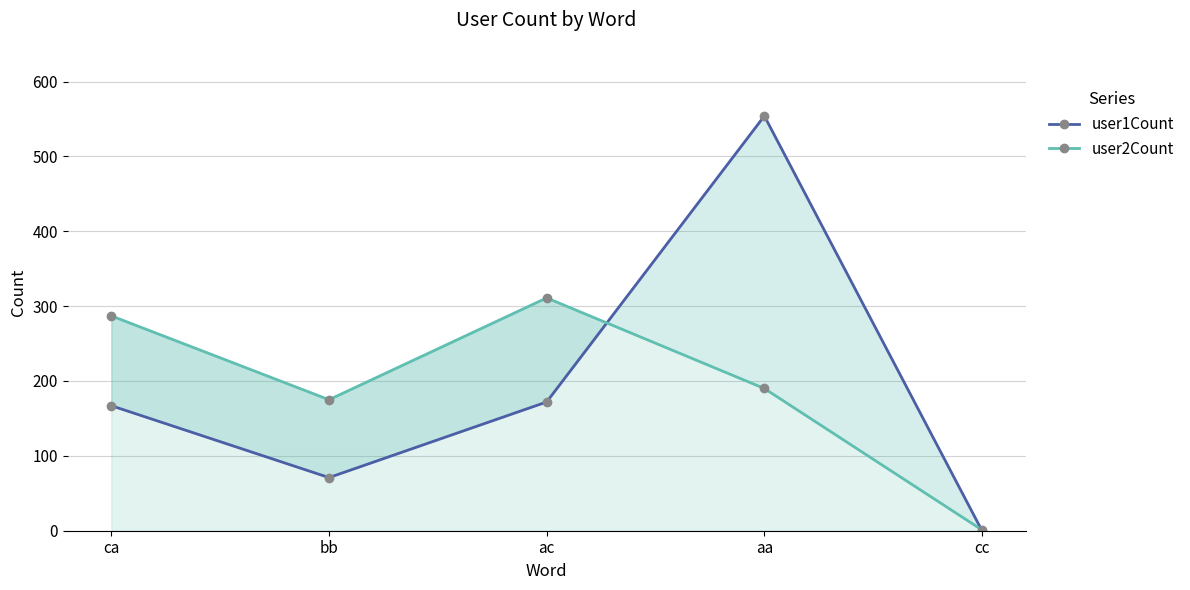

Rank the series by their maximum value, from lowest to highest.

user2Count, user1Count